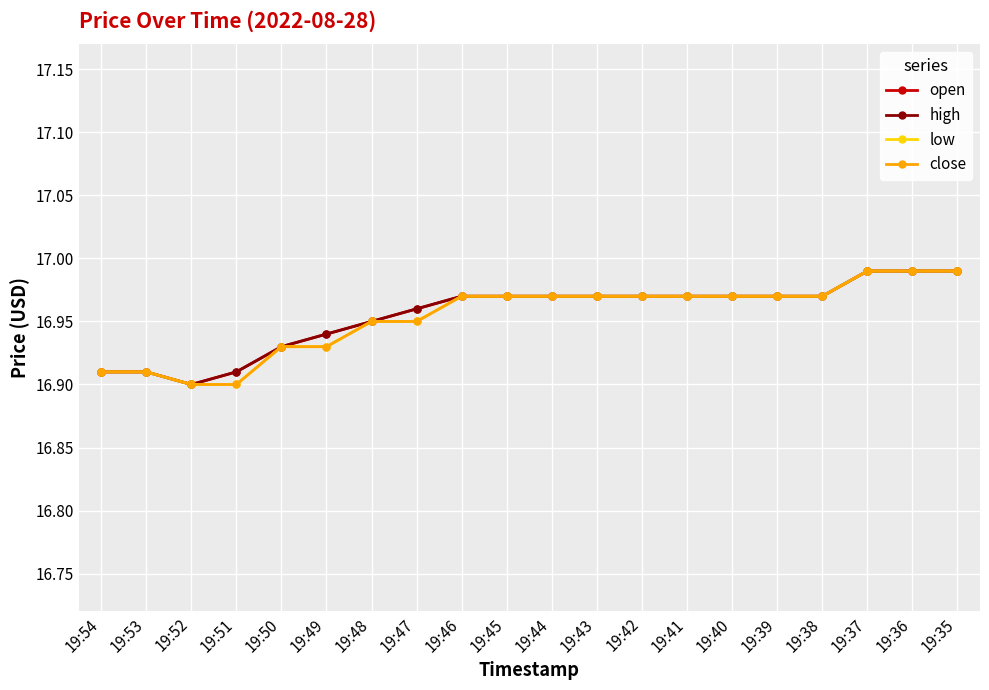

What is the average value of the low series?

17.0